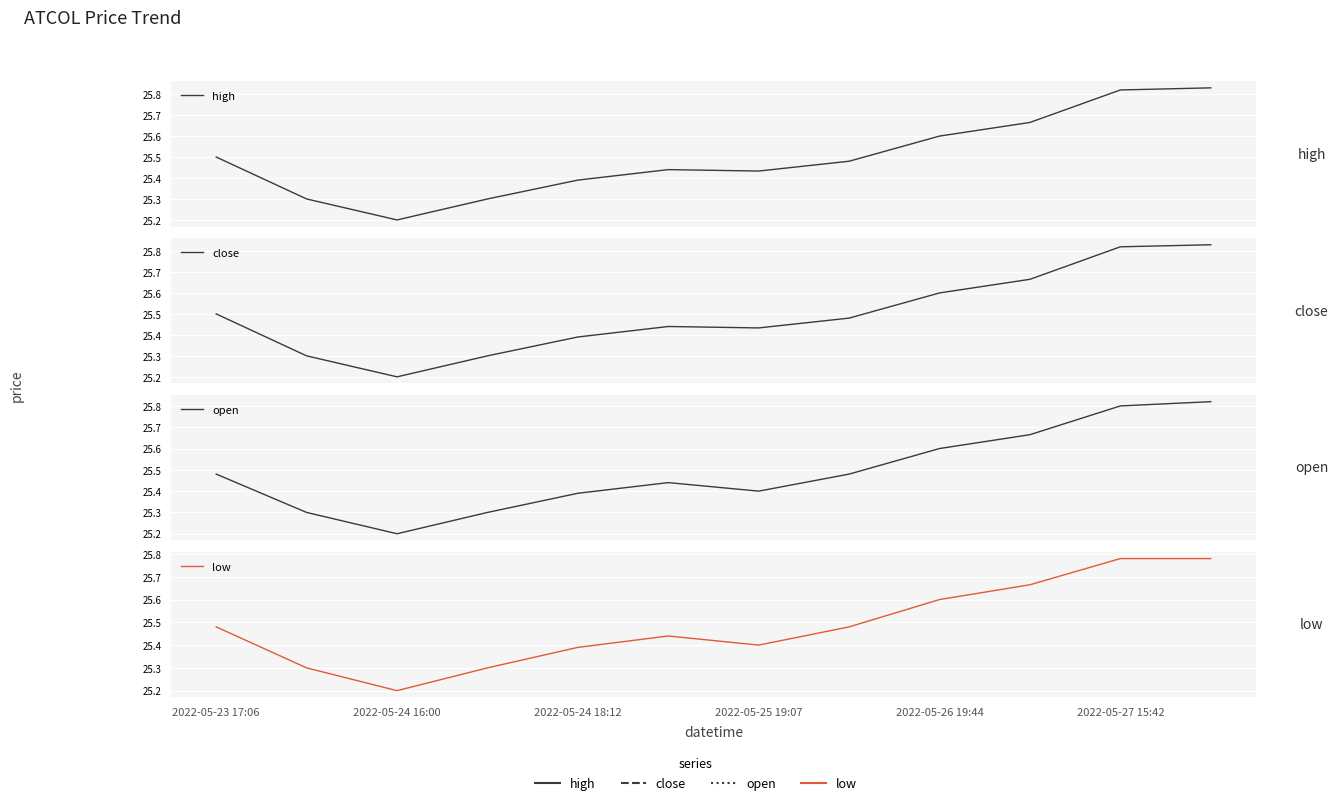

What is the difference between the second highest and minimum values in the low series?

0.6